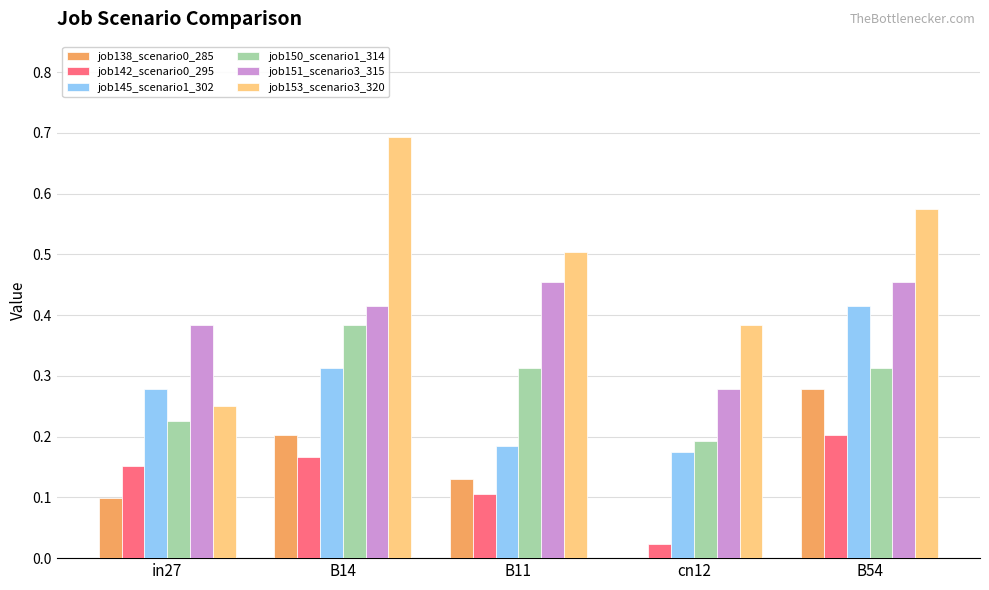

How many groups of bars are there?

5